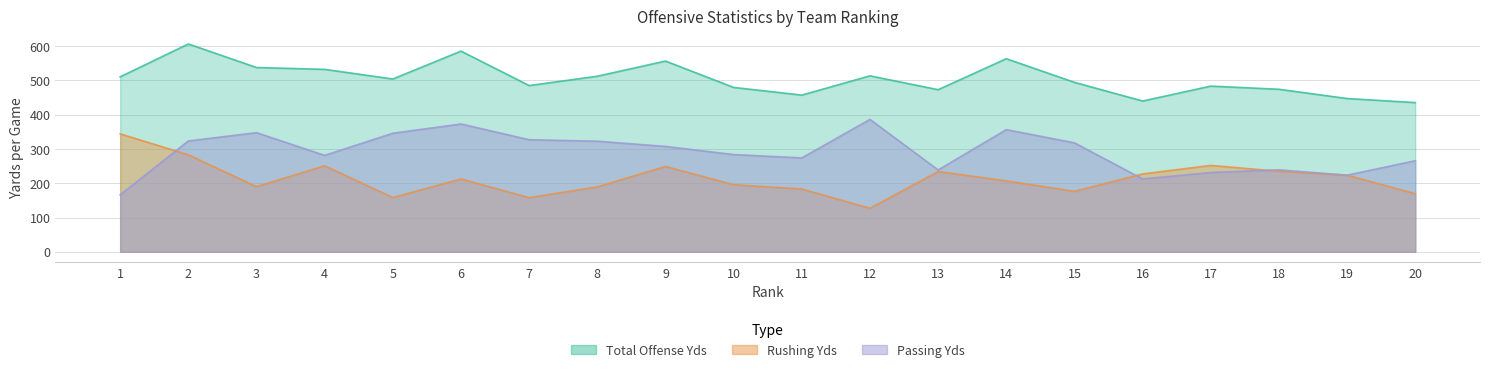

True or false: Rushing Yds and Passing Yds cross at least once.

True